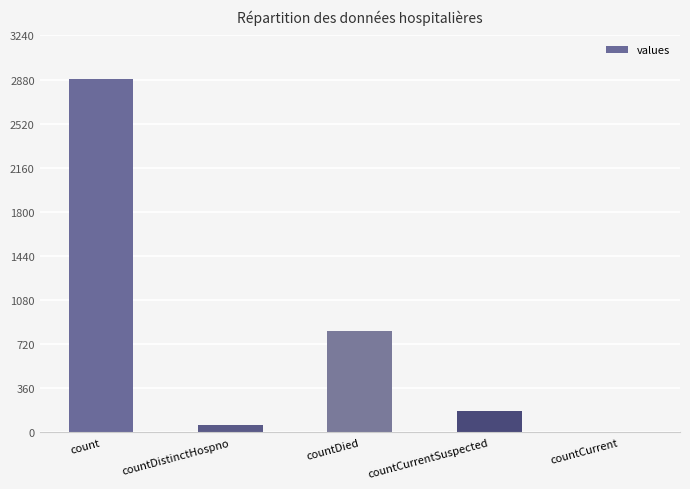

The value at countDied is 828. True or false?

True